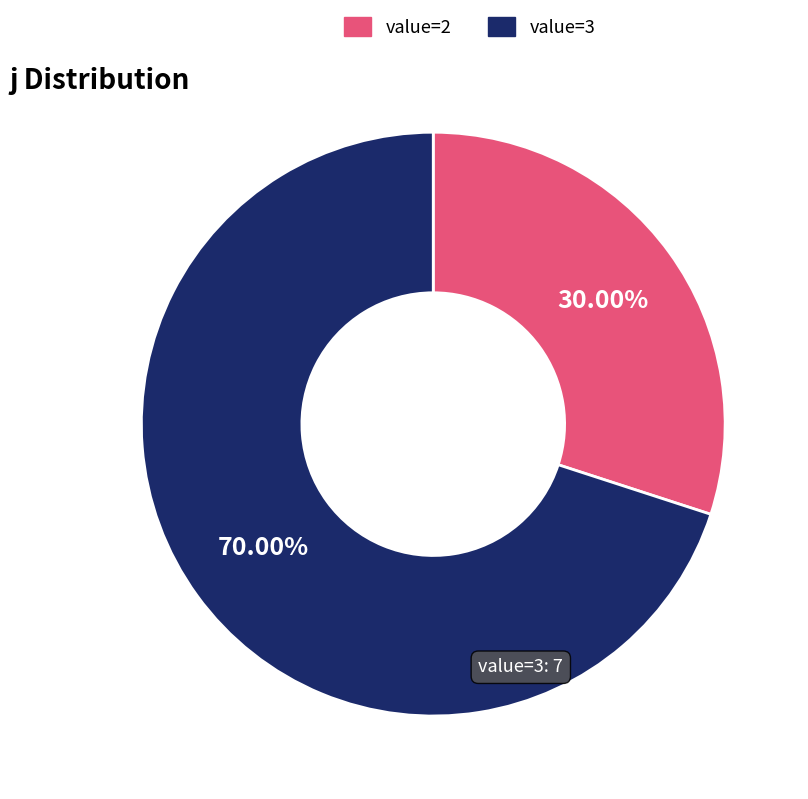

Which slice is the largest?

value=3